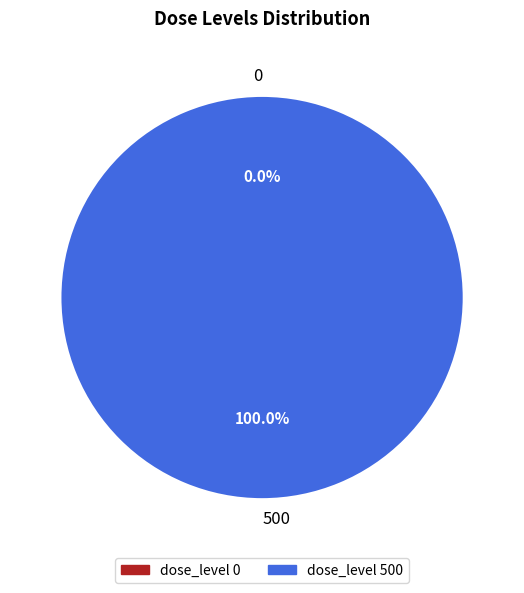

Is 500 the majority of the pie?

Yes